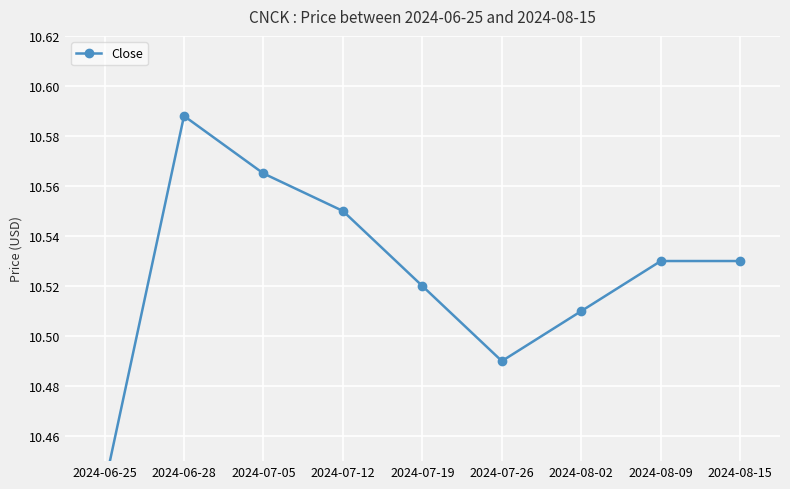

Where is the first local minimum?

2024-07-26